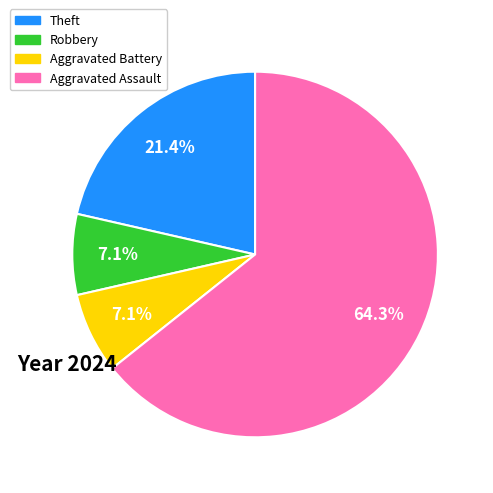

What is the largest slice in the pie chart?

Aggravated Assault